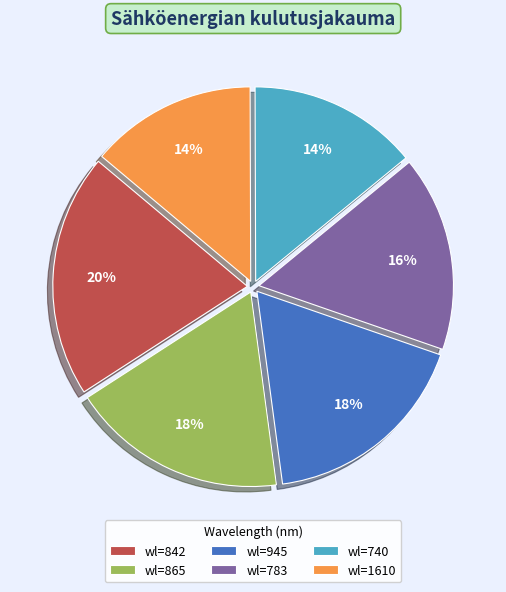

How many segments does this pie chart have?

6